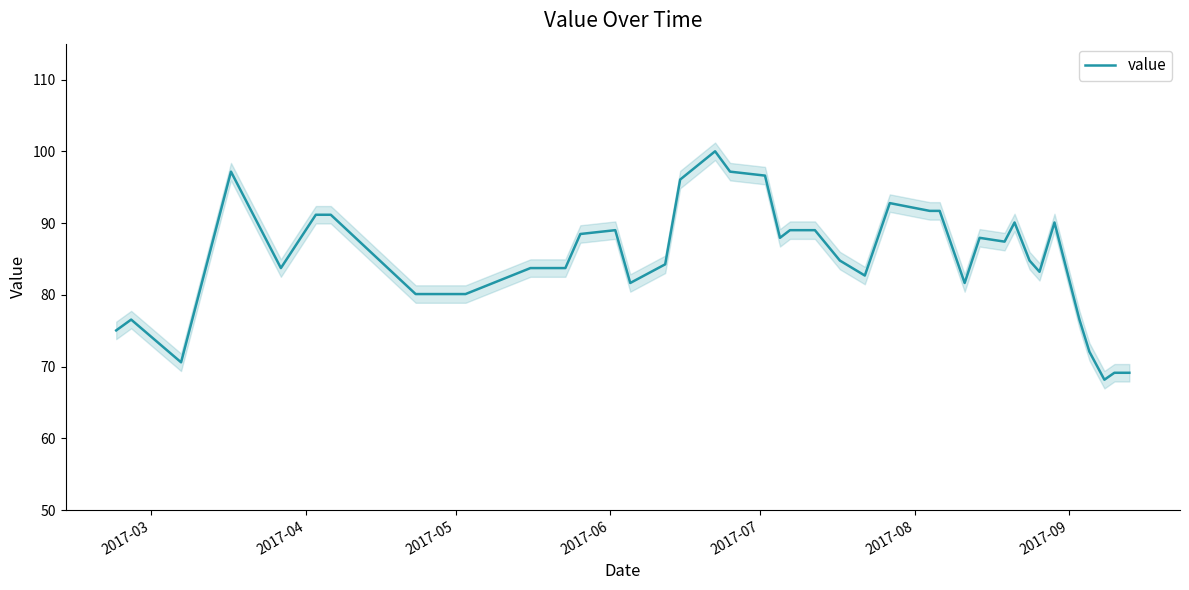

What is the difference between the maximum and minimum values?

31.8